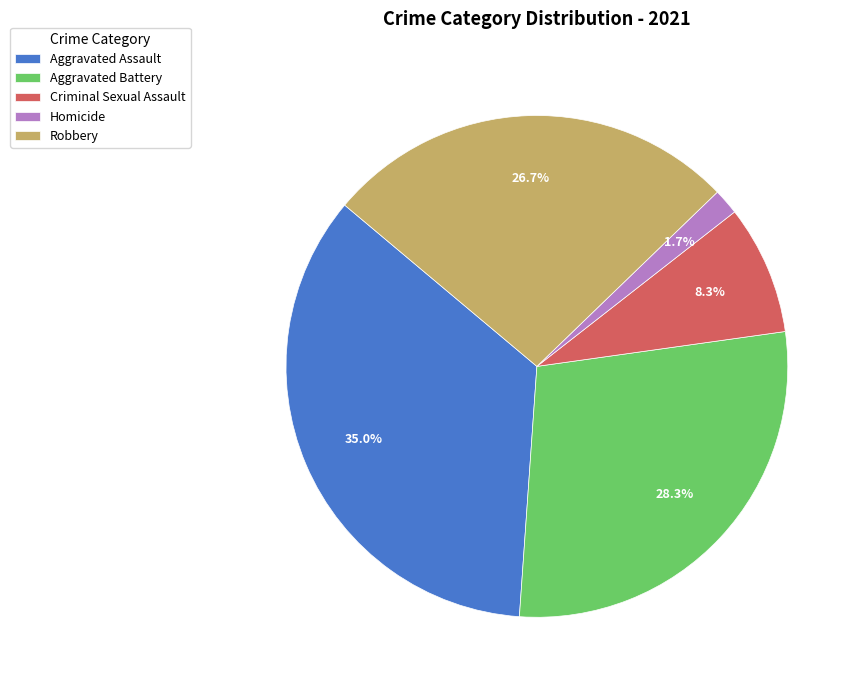

Rank the categories by value from highest to lowest.

Aggravated Assault, Aggravated Battery, Robbery, Criminal Sexual Assault, Homicide